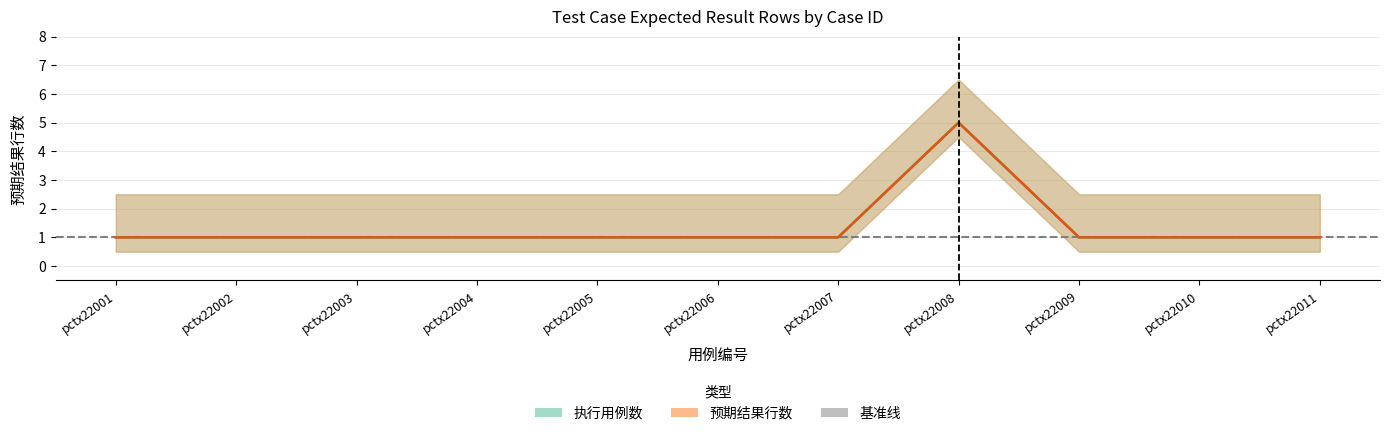

Does the chart have visible grid lines?

Yes